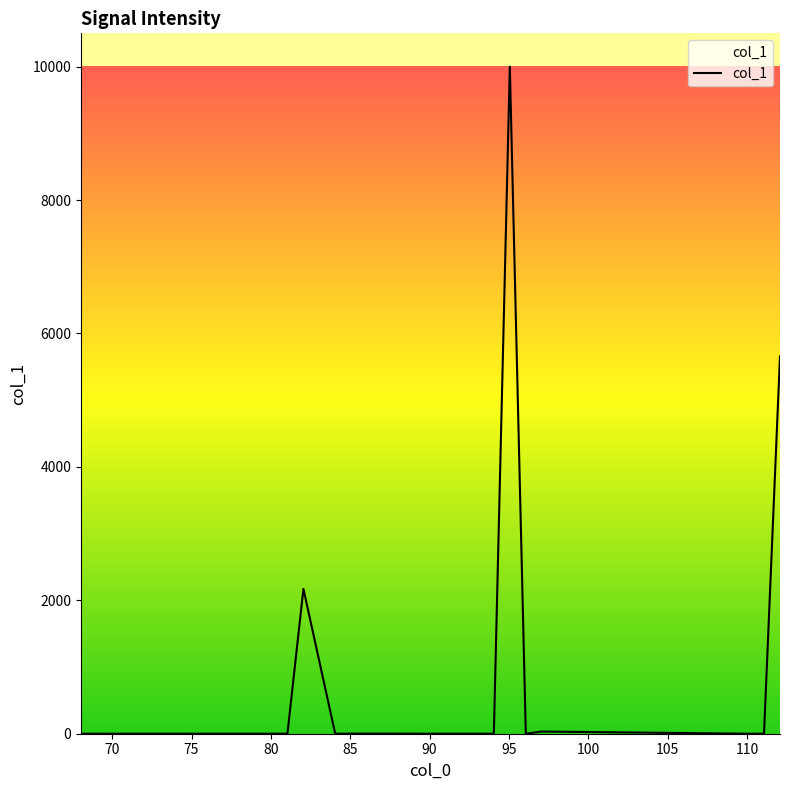

Does the chart have visible grid lines?

No